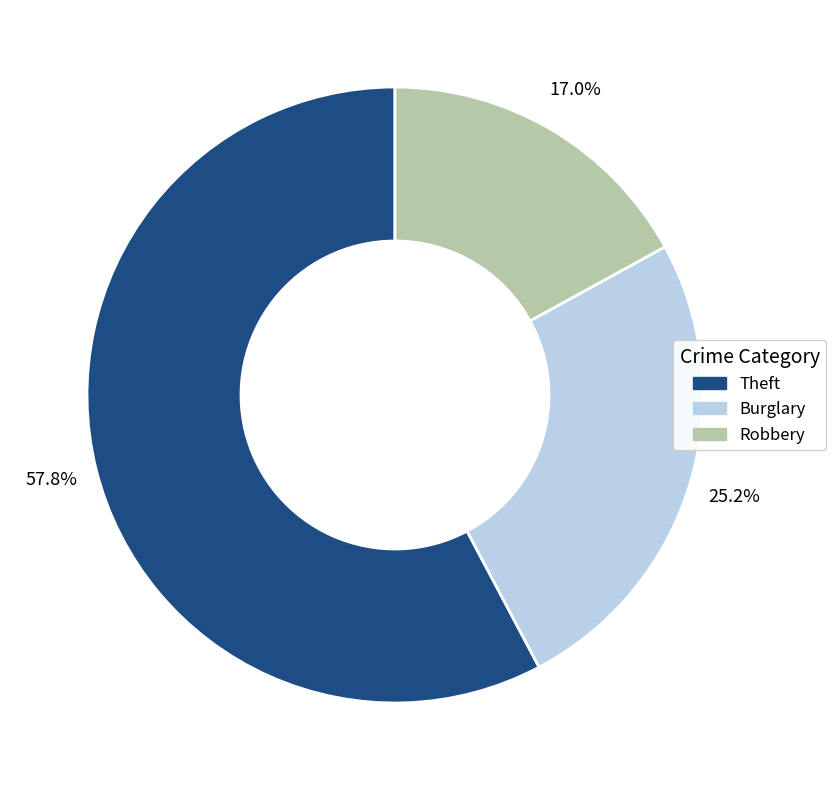

Rank the categories by value from lowest to highest.

Robbery, Burglary, Theft